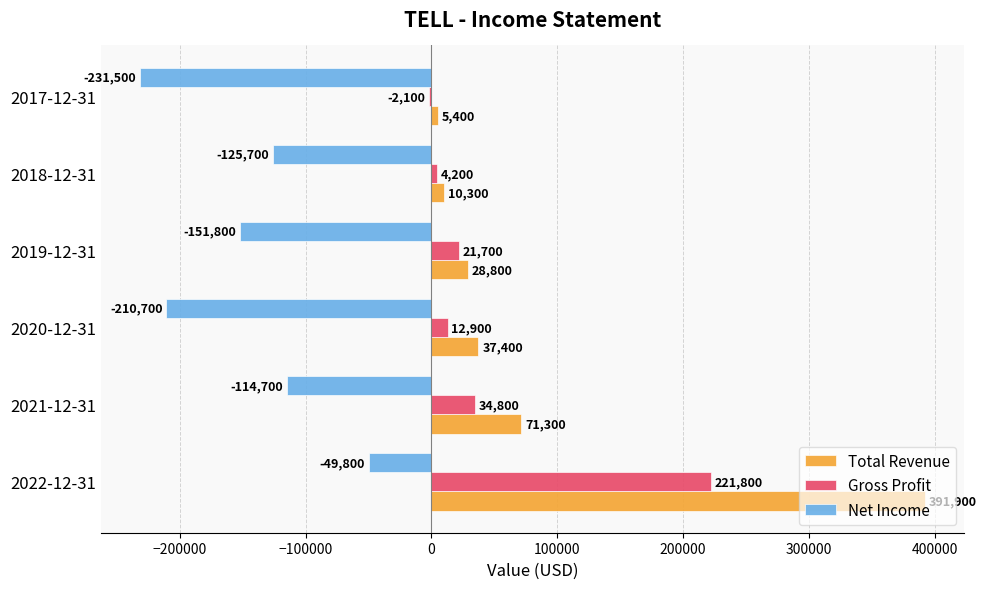

Which series changed the most between 2021-12-31 and 2019-12-31?

Total Revenue